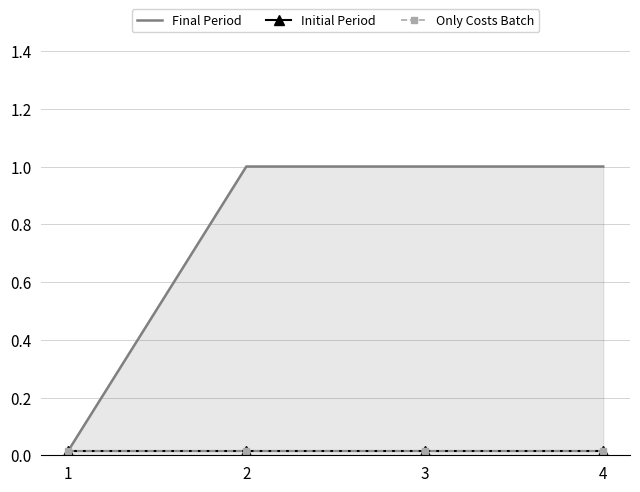

Is it true that Initial Period equals 0.0 at 3?

True